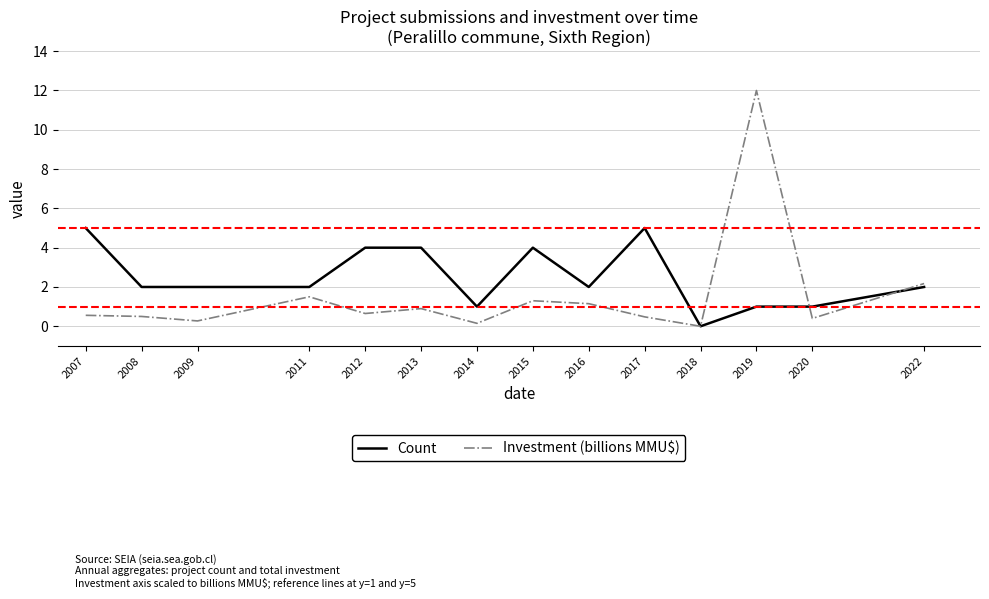

What is the approximate value of Count at 2012?

4.0